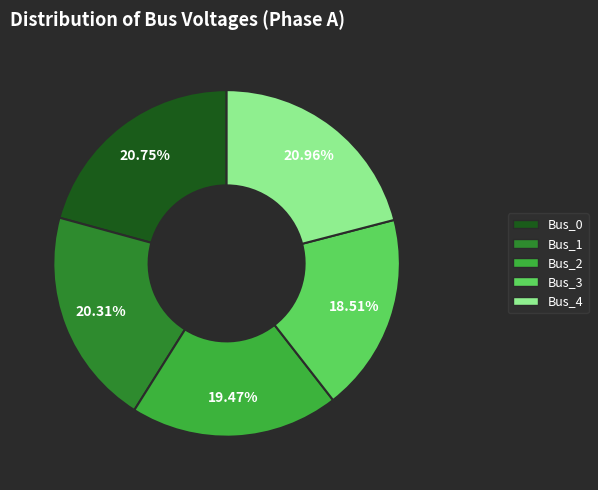

To the nearest percent, what is the average slice percentage?

20%